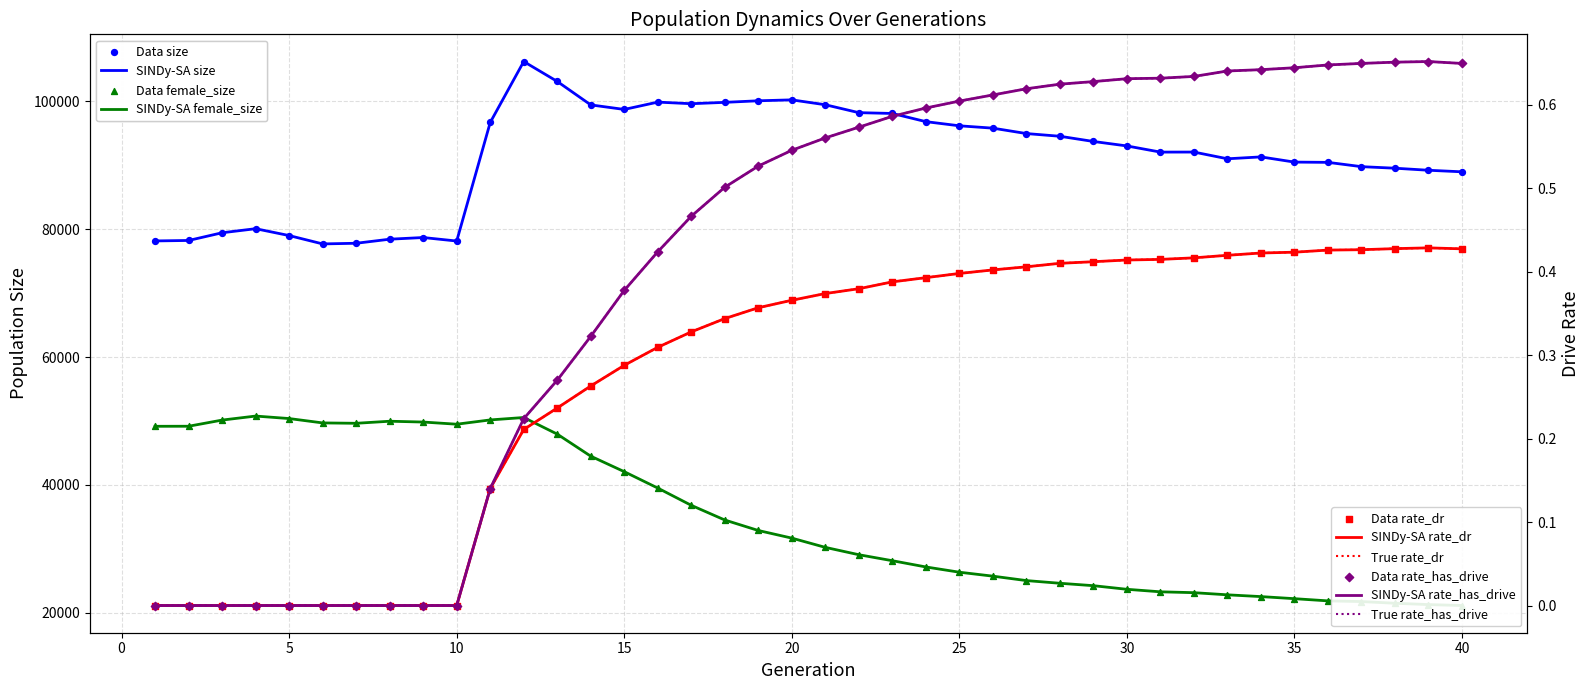

Which series has the largest Y range (max minus min)?

female_size